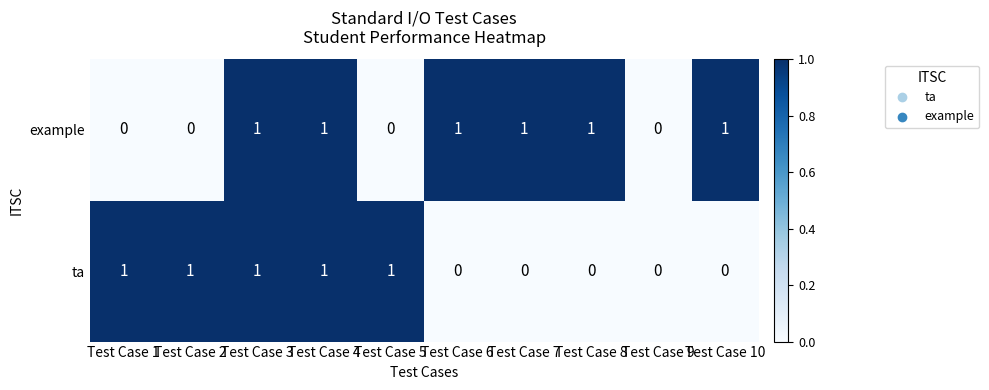

How many ta values are between 0 and 1?

10